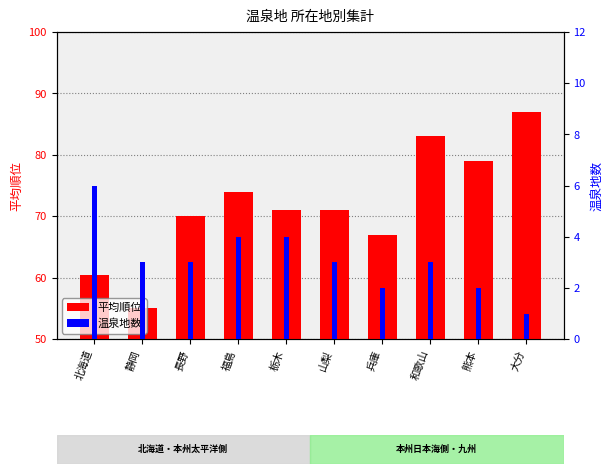

Reading left to right, list all the values displayed in this chart.

平均順位: 60.5	55.0	70.0	74.0	71.0	71.0	67.0	83.0	79.0	87.0
温泉地数: 6.0	3.0	3.0	4.0	4.0	3.0	2.0	3.0	2.0	1.0